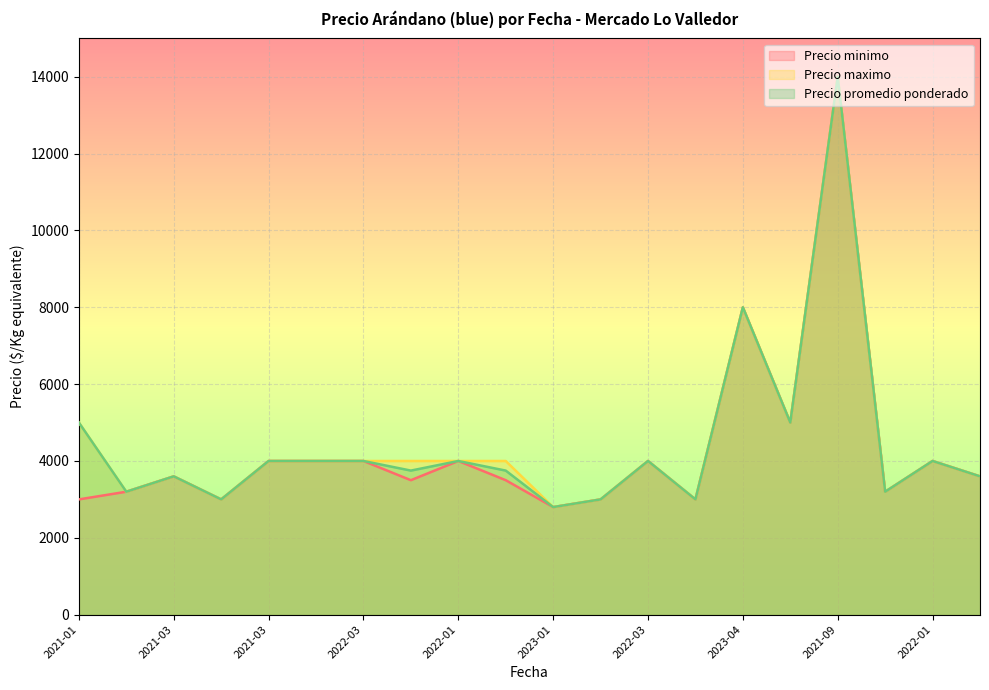

Reading left to right, what are all the values shown in this chart?

Precio minimo: 3000	3200	3600	3000	4000	4000	4000	3500	4000	3500	2800	3000	4000	3000	8000	5000	14000	3200	4000	3600
Precio maximo: 5000	3200	3600	3000	4000	4000	4000	4000	4000	4000	2800	3000	4000	3000	8000	5000	14000	3200	4000	3600
Precio promedio ponderado: 5000	3200	3600	3000	4000	4000	4000	3750	4000	3750	2800	3000	4000	3000	8000	5000	14000	3200	4000	3600